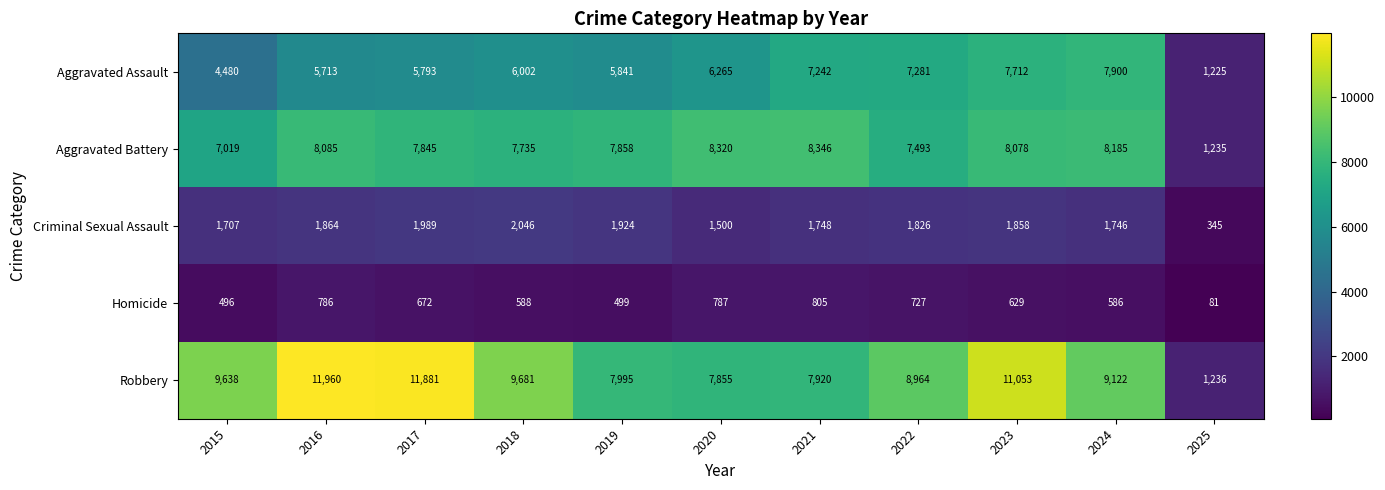

The Homicide series shows 672 at 2017. True or false?

True